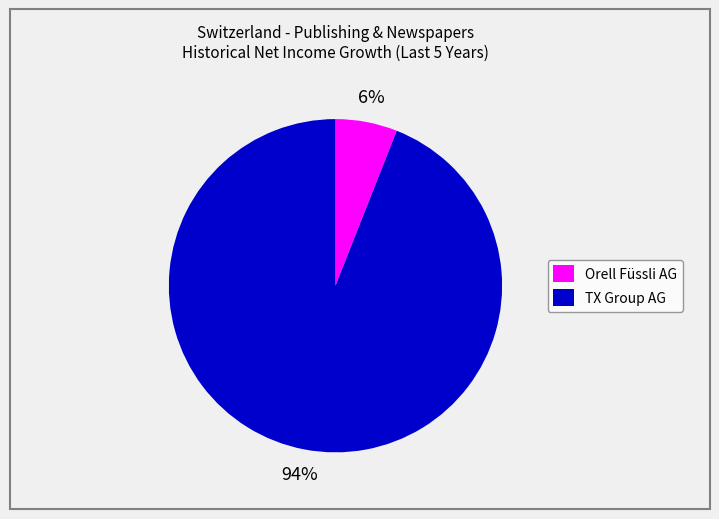

Combined, do TX Group AG and Orell Füssli AG account for over 50%?

Yes